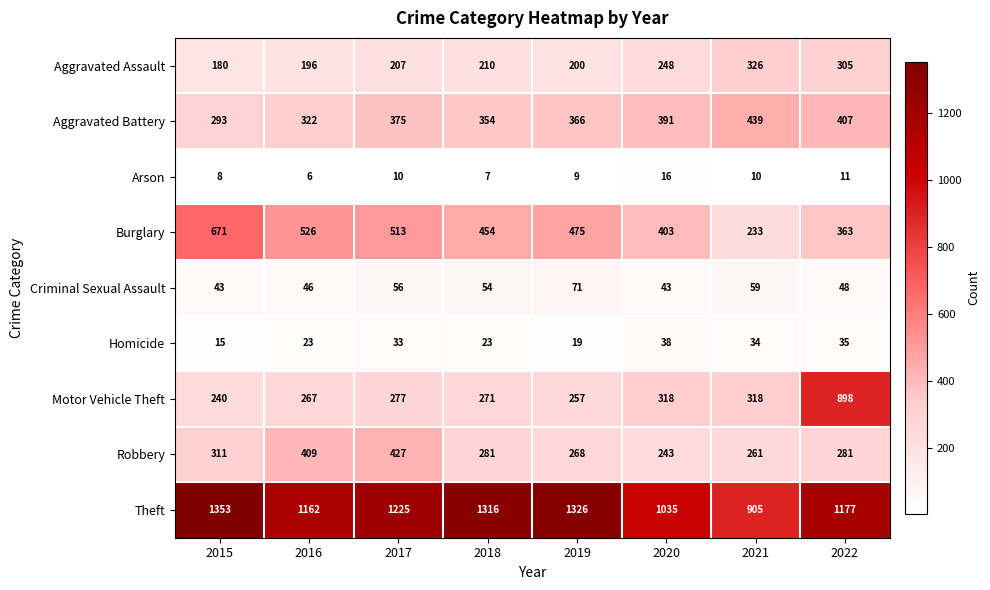

What is the difference between the highest and lowest values at 2018?

1309